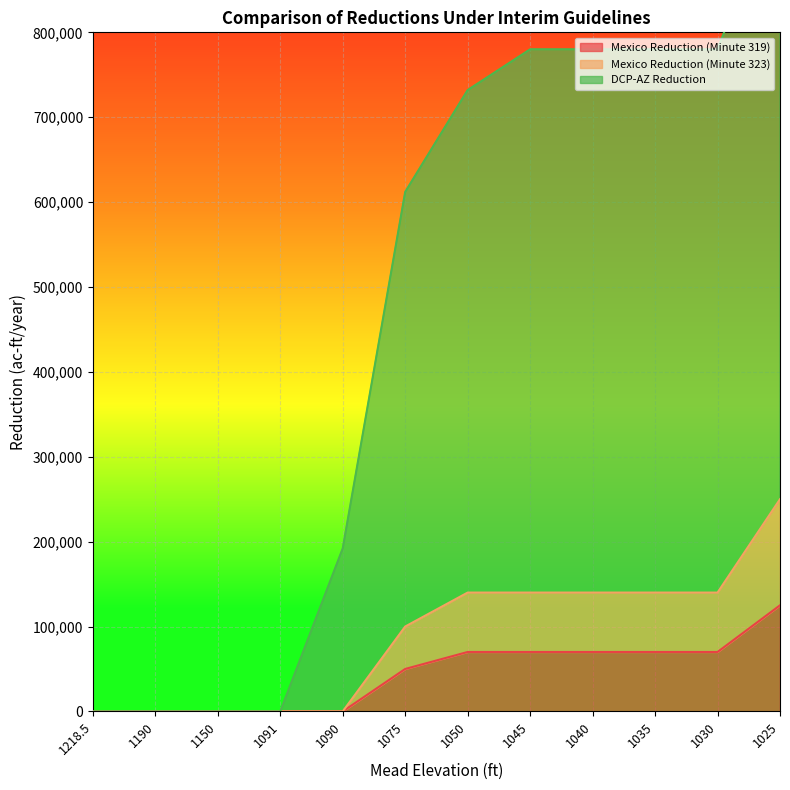

What is the highest value of the DCP-AZ Reduction series?

970000